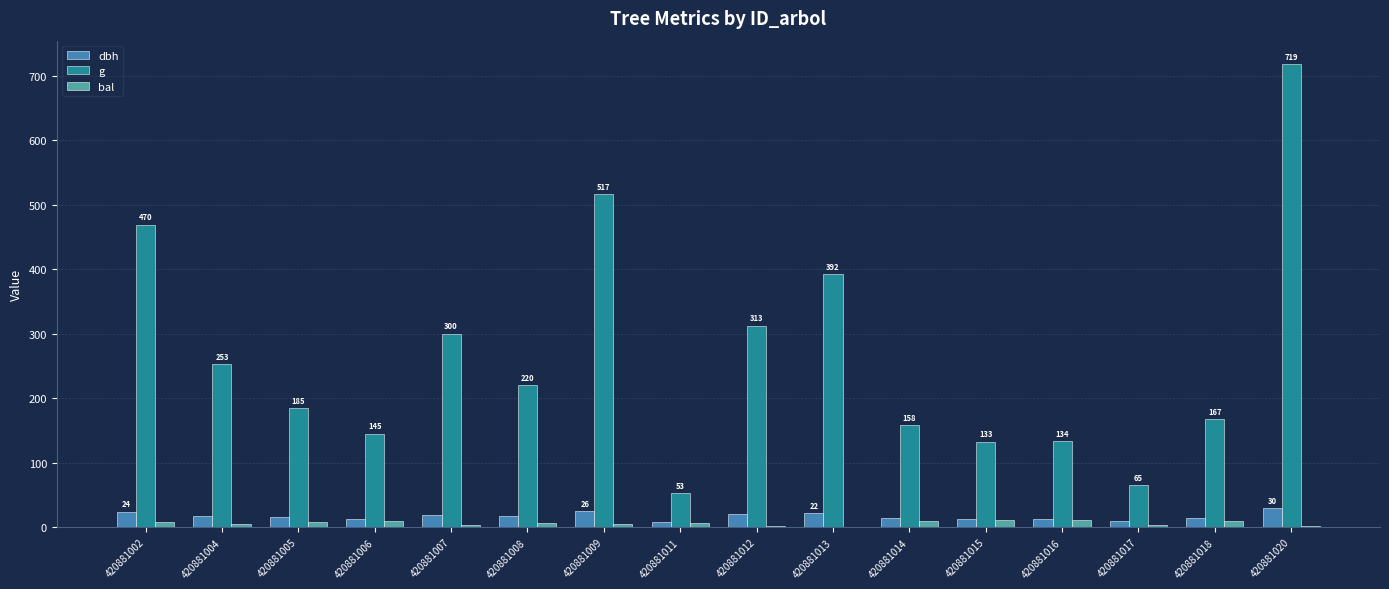

Are the bars horizontal?

No